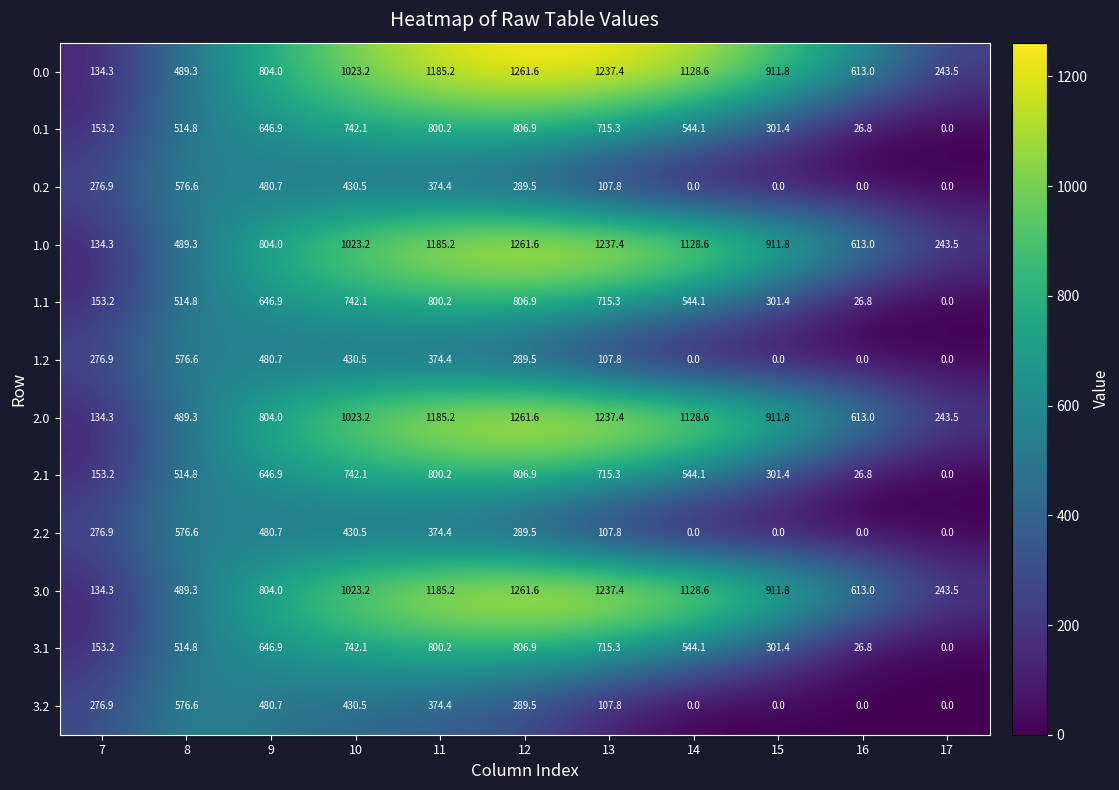

At which label does 1.1 reach its minimum?

17